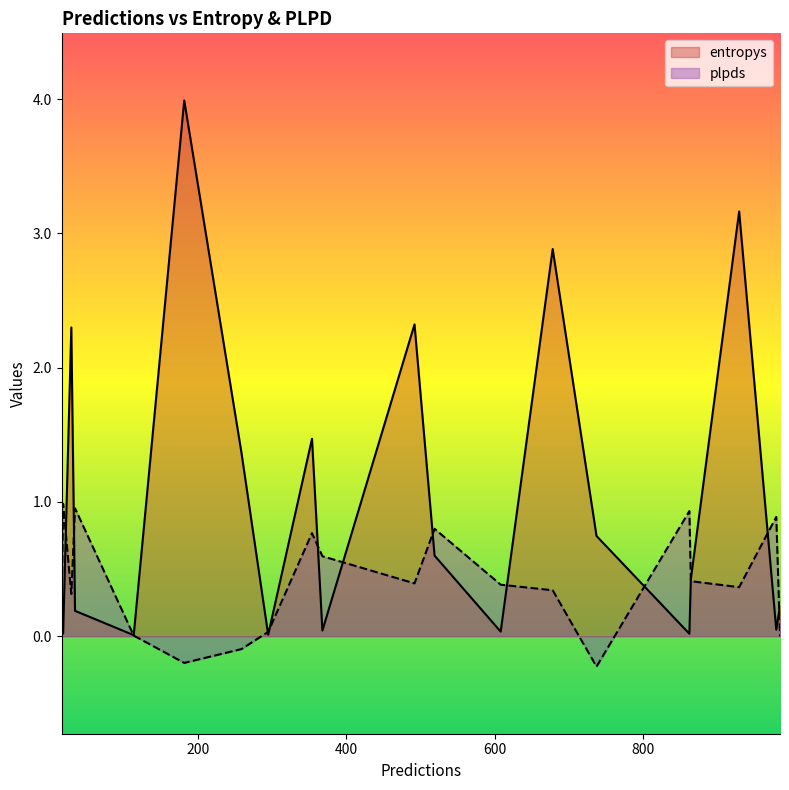

What is the average value of the entropys series?

1.0